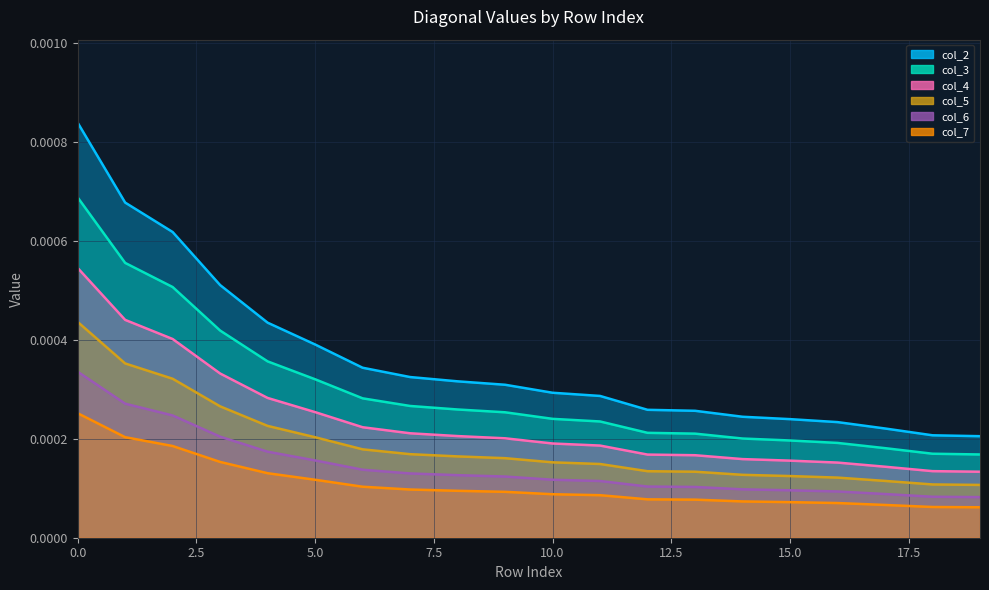

Which series changed the most between 1 and 10?

col_2